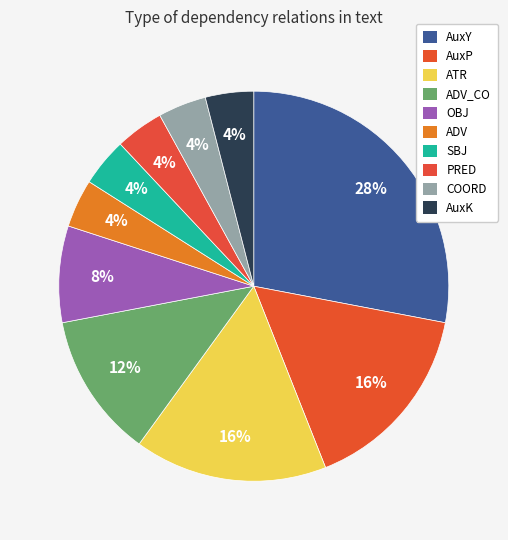

To the nearest percent, what portion does ADV represent?

4%